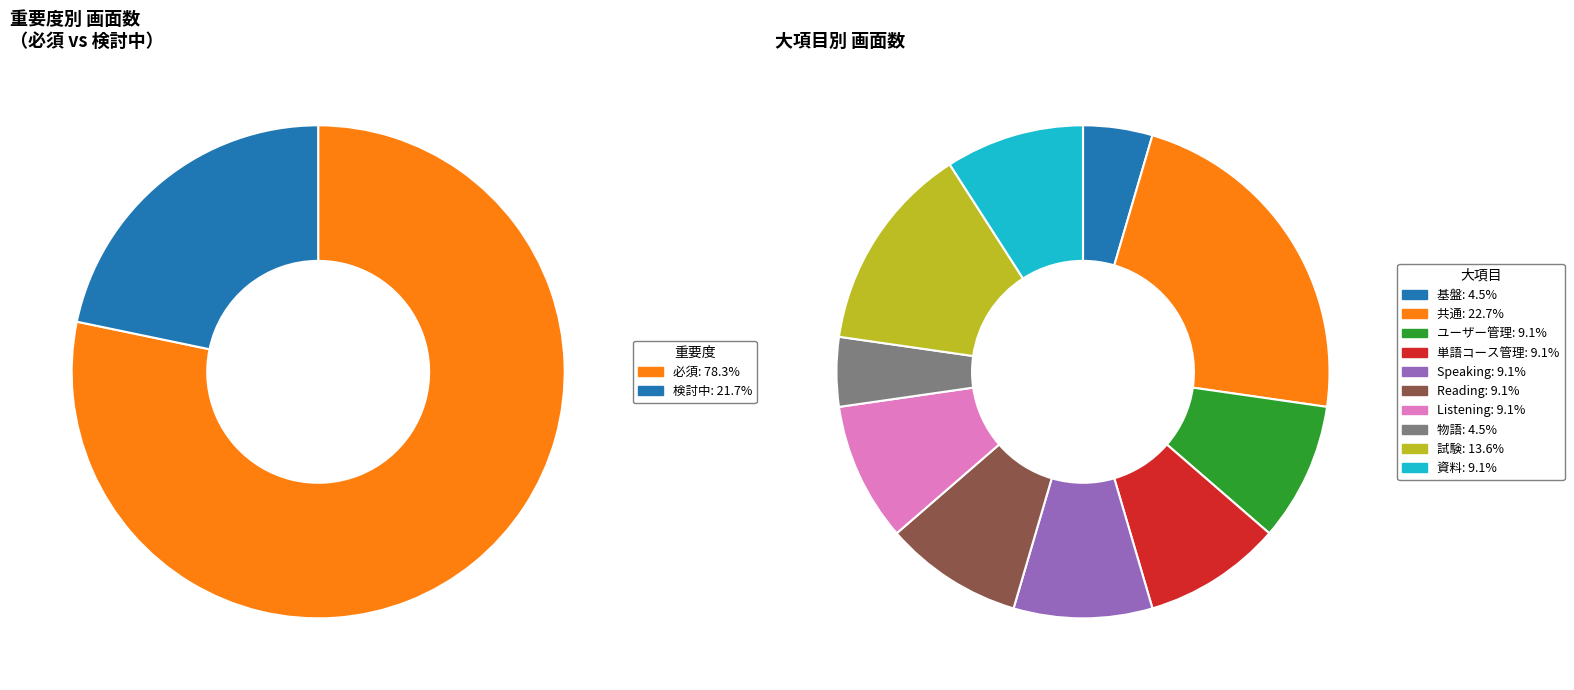

What is the smallest slice in the pie chart?

検討中